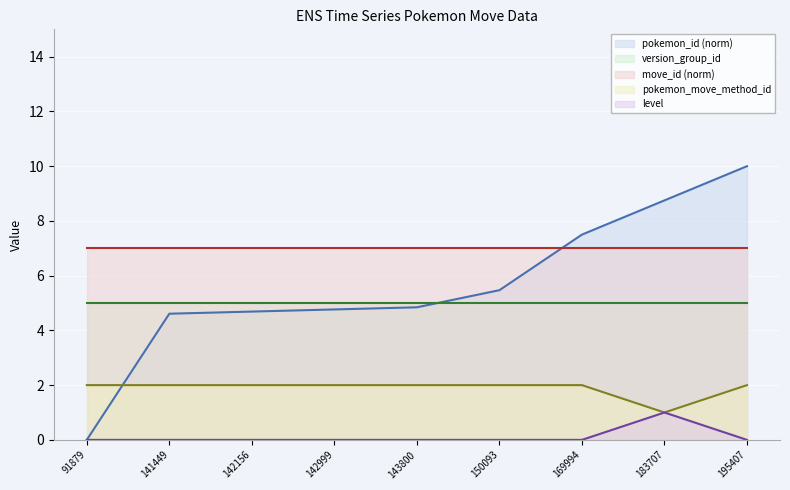

What value does the pokemon_move_method_id series have at 195407?

2.0